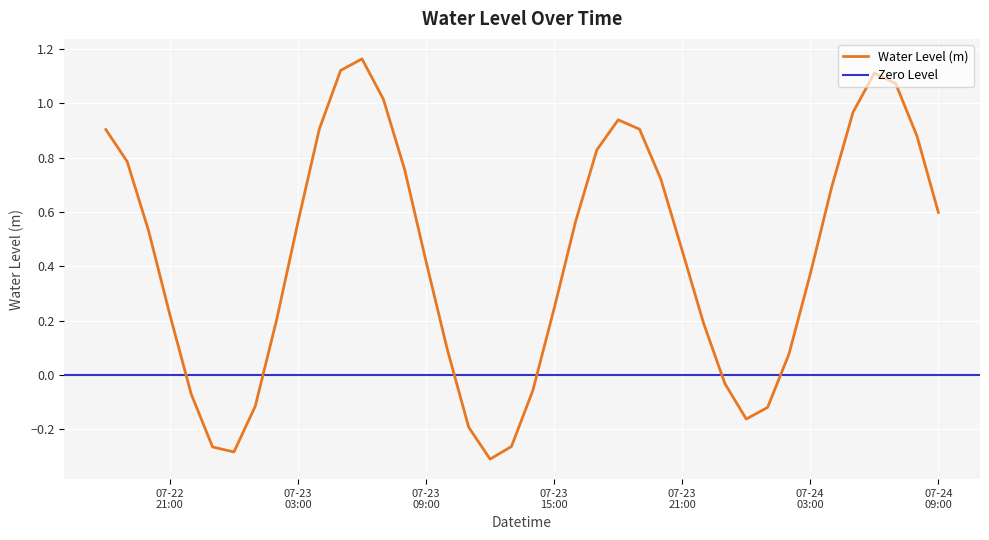

What is the difference between the second highest and minimum values?

1.4